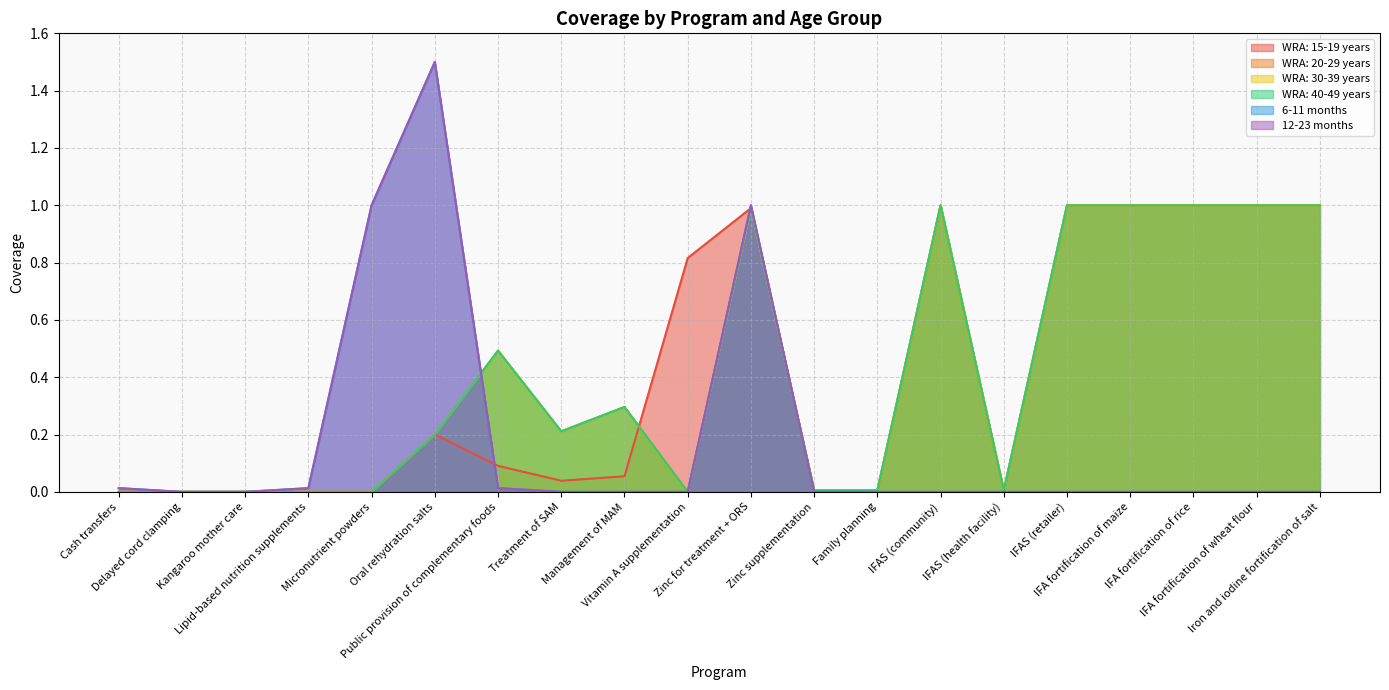

What is the maximum value for WRA: 30-39 years?

1.0